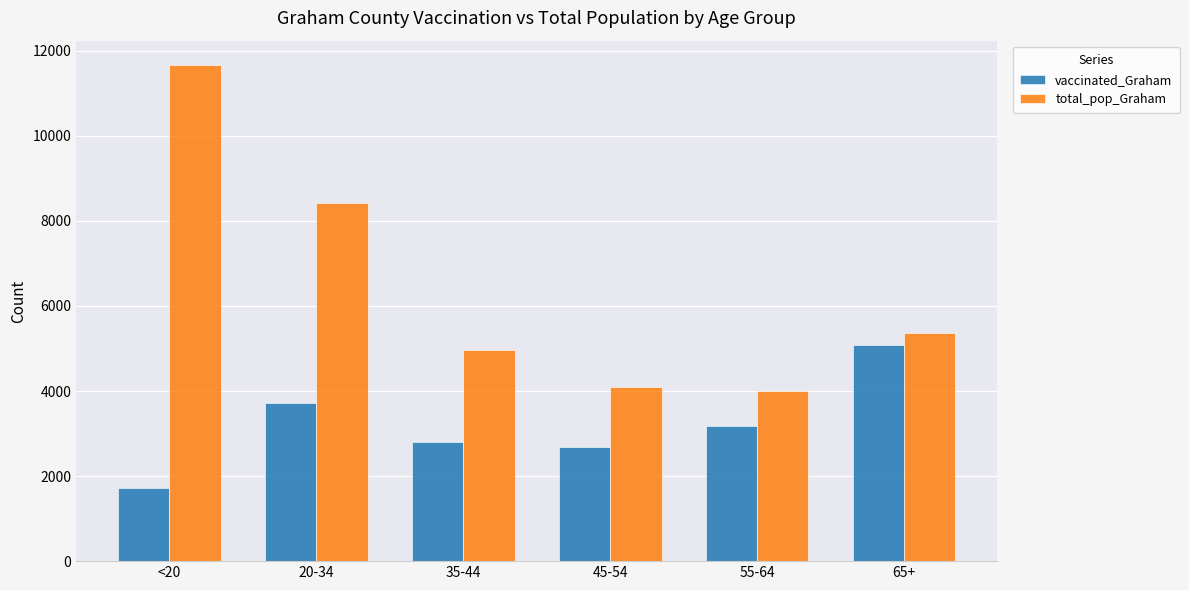

Which category has the highest value in the vaccinated_Graham series?

65+